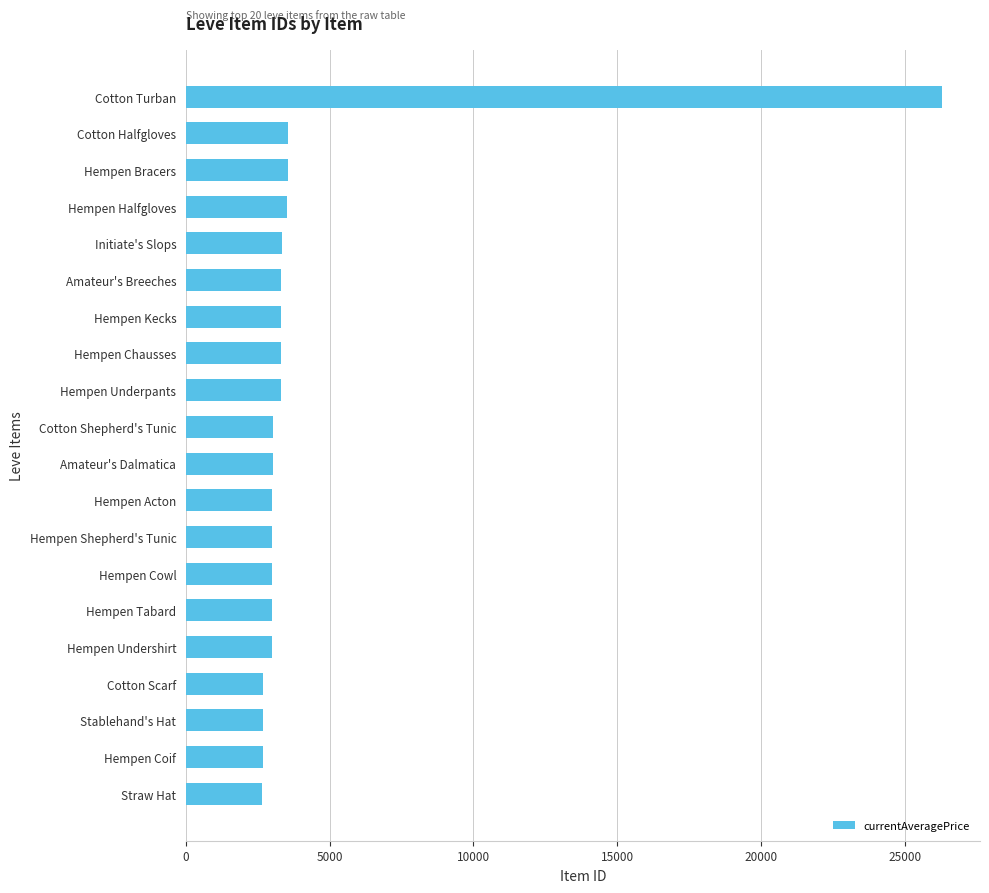

Are the bars horizontal?

Yes